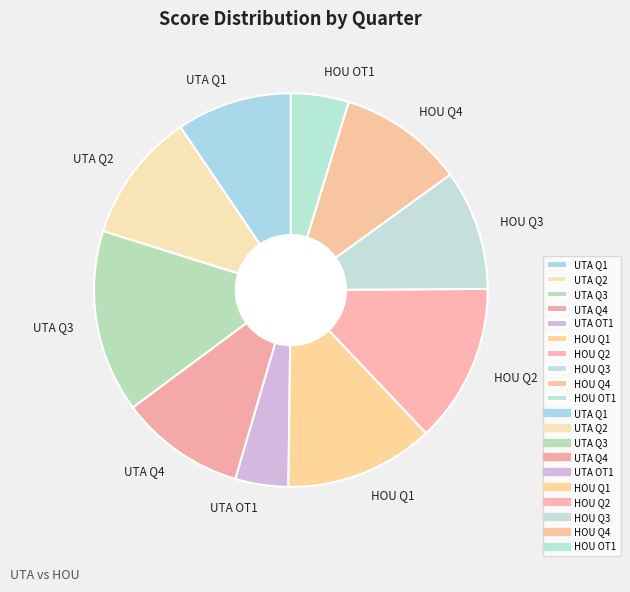

True or false: UTA Q3 accounts for 15% of the total.

True